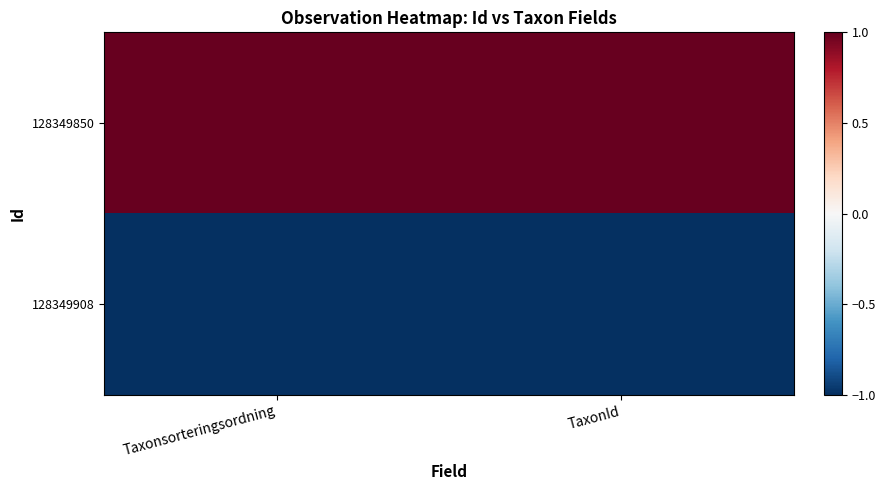

Reading left to right, extract all data points from this chart.

128349850: Taxonsorteringsordning=1	TaxonId=1
128349908: Taxonsorteringsordning=-1	TaxonId=-1